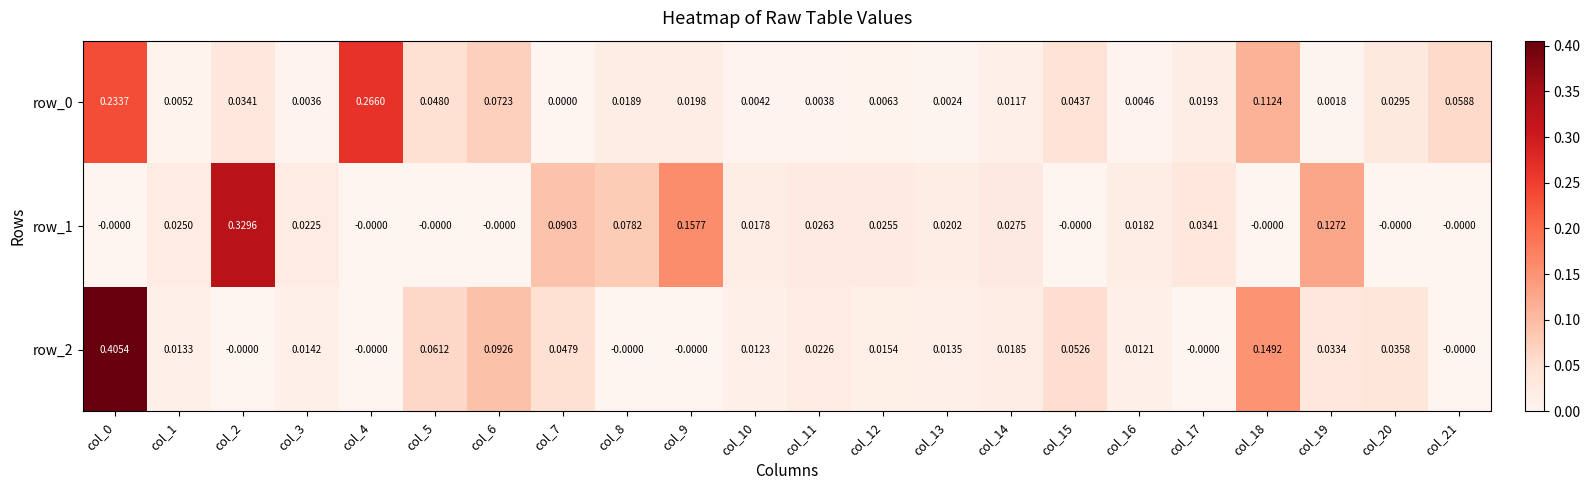

Is the value of row_1 at col_14 greater than the value of row_0 at col_12?

Yes